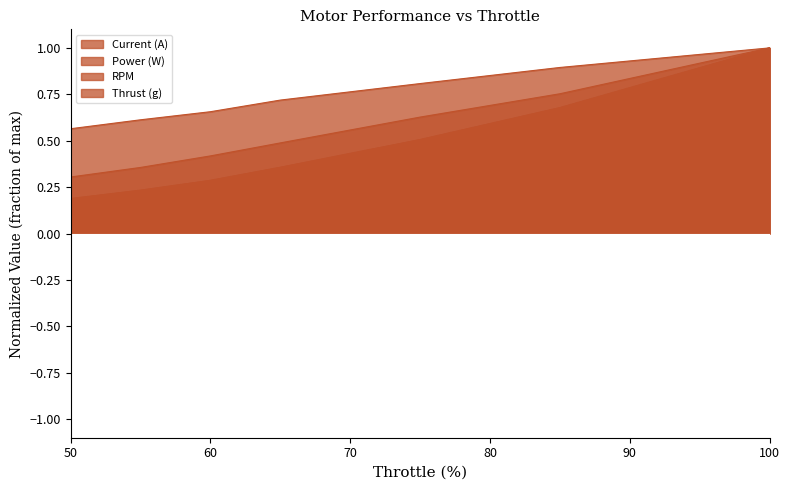

Reading right to left, what are all the values shown in this chart?

Current (A): 1.0	0.7	0.5	0.4	0.3	0.2	0.2
Power (W): 1.0	0.7	0.5	0.4	0.3	0.2	0.2
RPM: 1.0	0.9	0.8	0.7	0.7	0.6	0.6
Thrust (g): 1.0	0.8	0.6	0.5	0.4	0.4	0.3